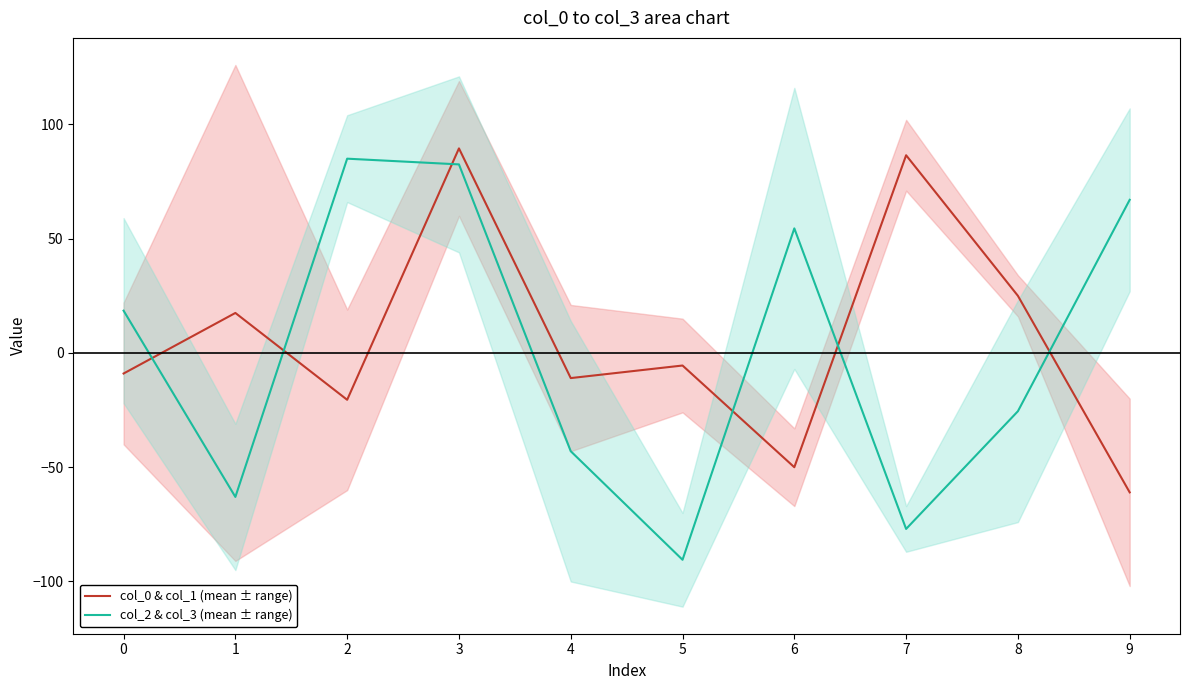

Between which two adjacent categories do col_0 & col_1 (mean ± range) and col_2 & col_3 (mean ± range) first intersect?

0 and 1